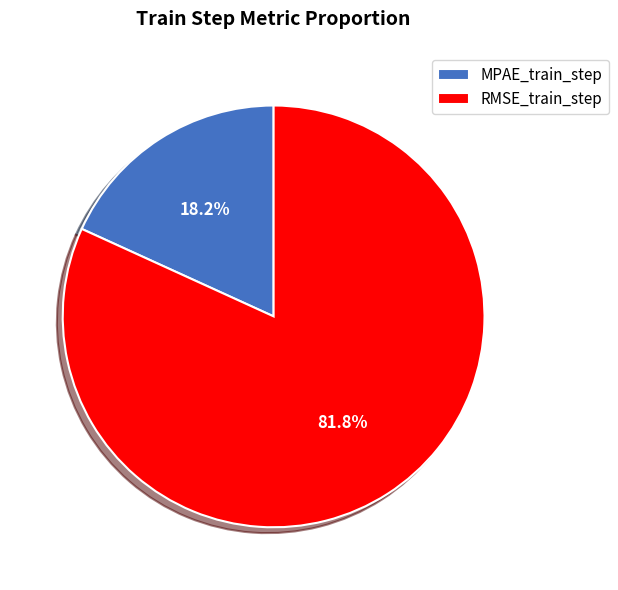

What is the smallest slice in the pie chart?

MPAE_train_step